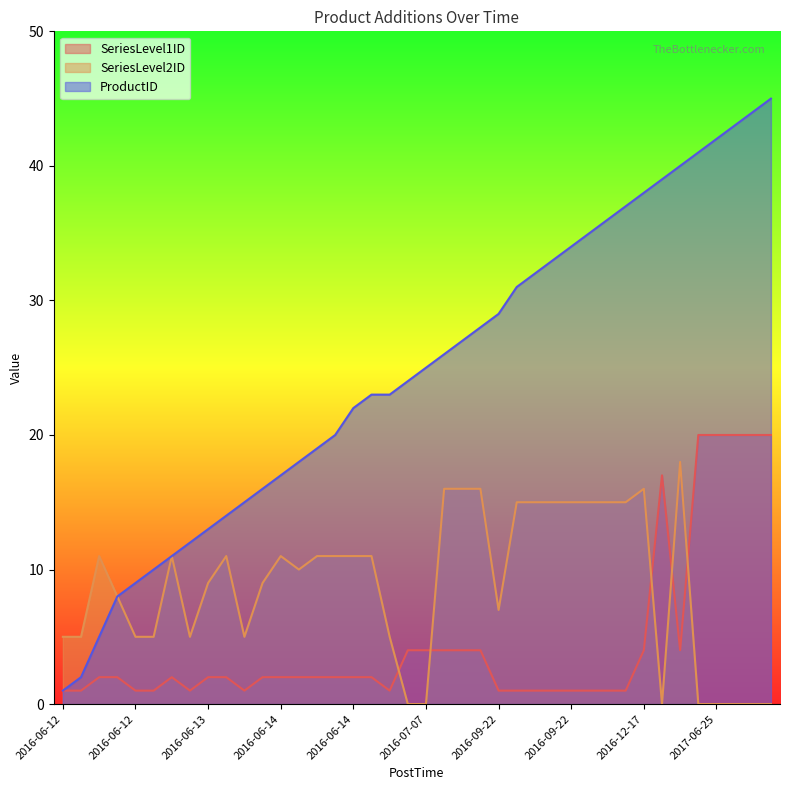

At 2016-06-13, list the series in order from largest to smallest.

ProductID, SeriesLevel2ID, SeriesLevel1ID